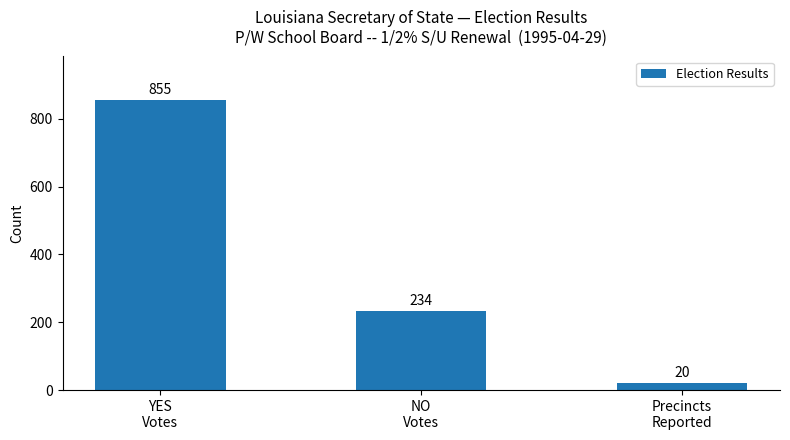

Which label corresponds to the largest value in the chart?

YES
Votes